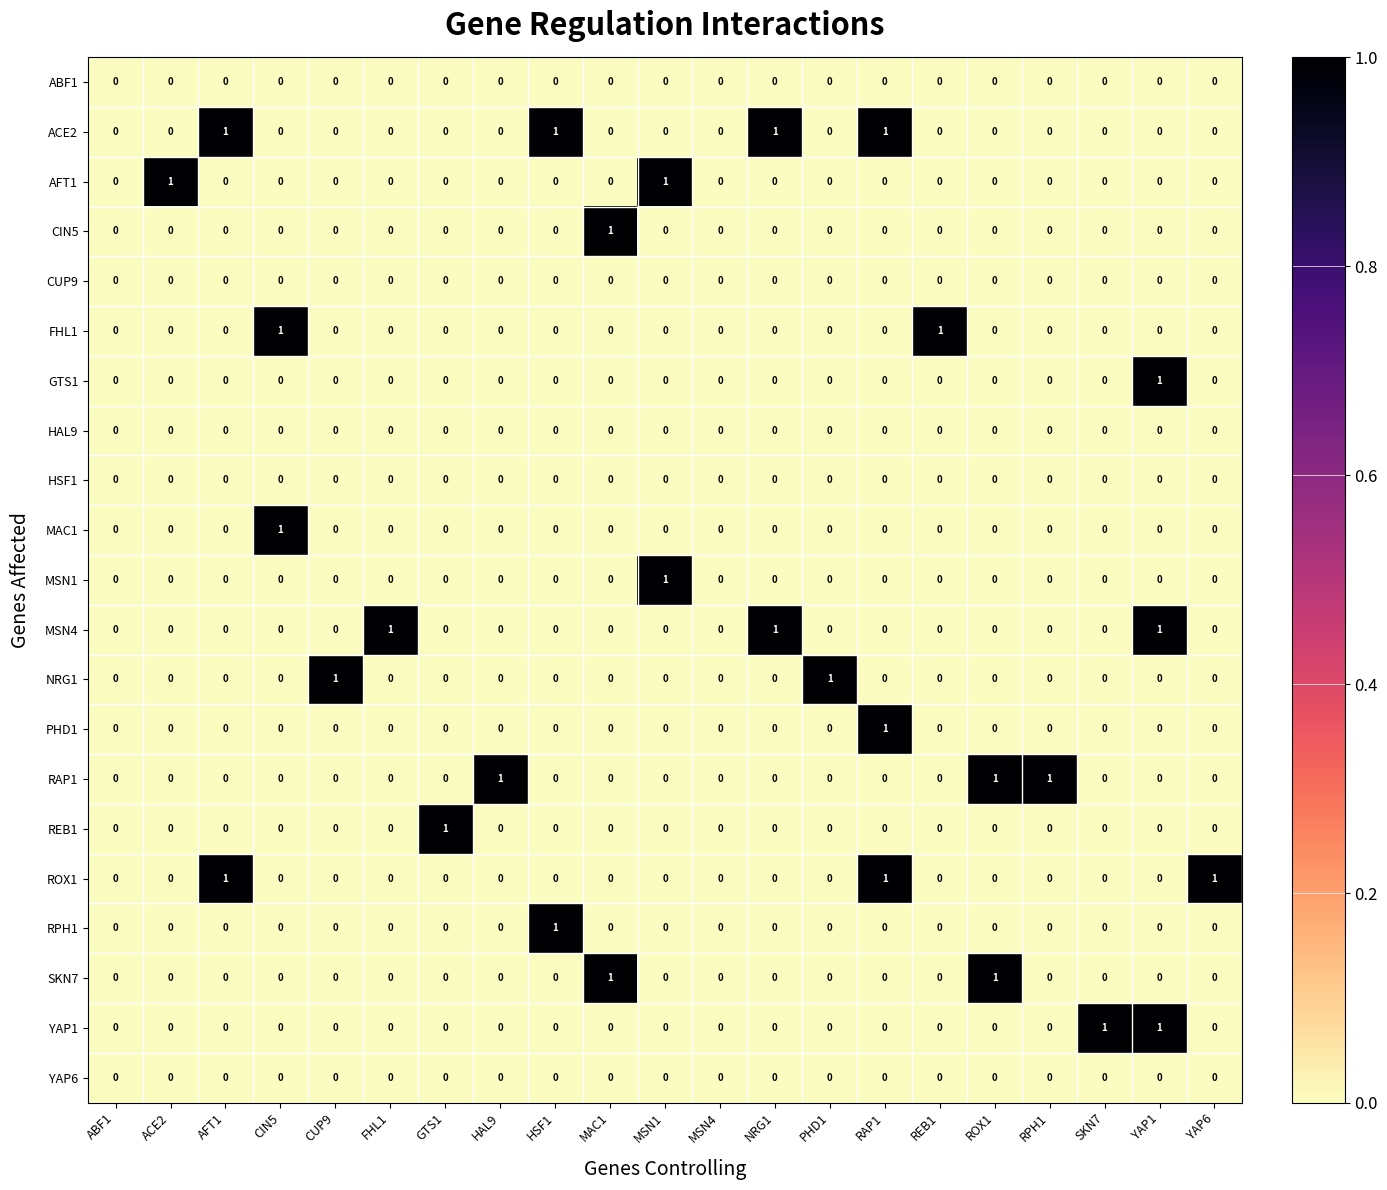

How many ROX1 values are between 0 and 1?

21